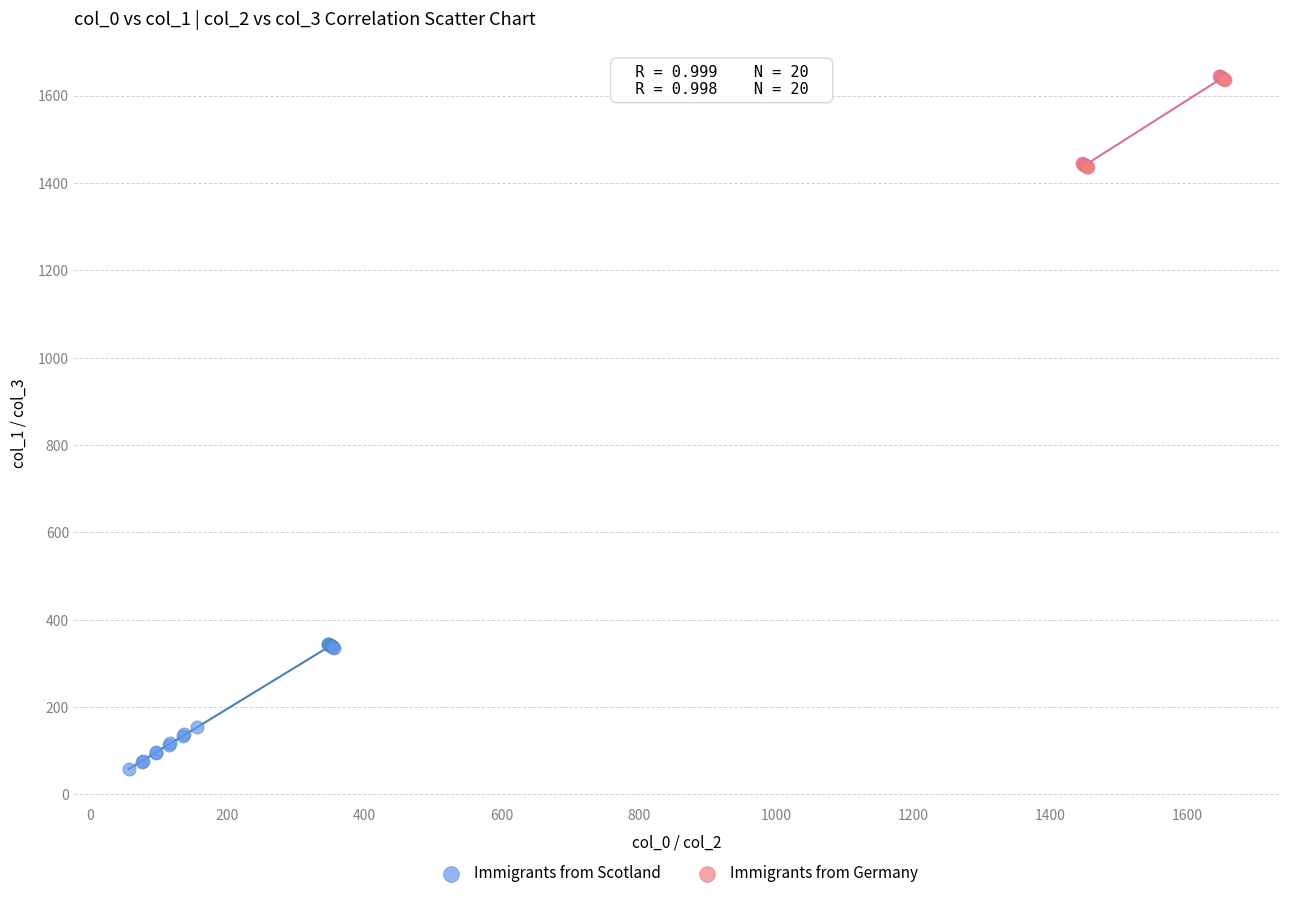

Which series reaches the maximum Y coordinate?

Immigrants from Germany